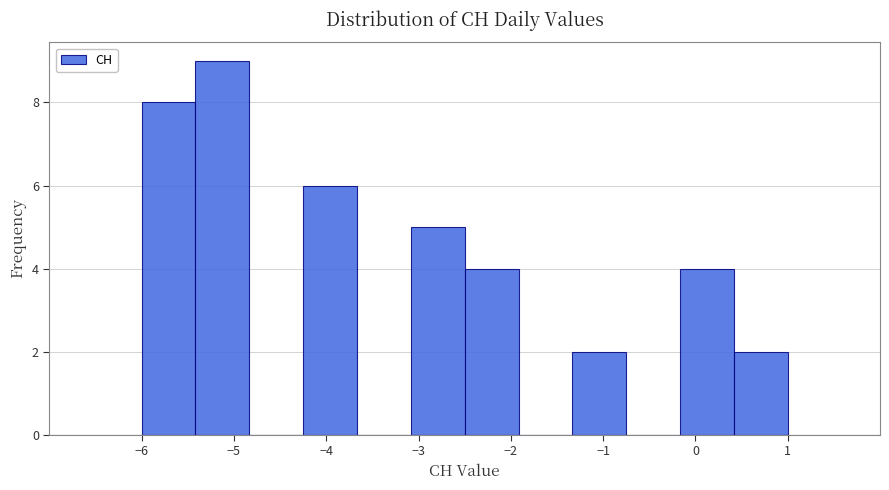

Which range on the x-axis has the tallest bar?

-5.4 to -4.8